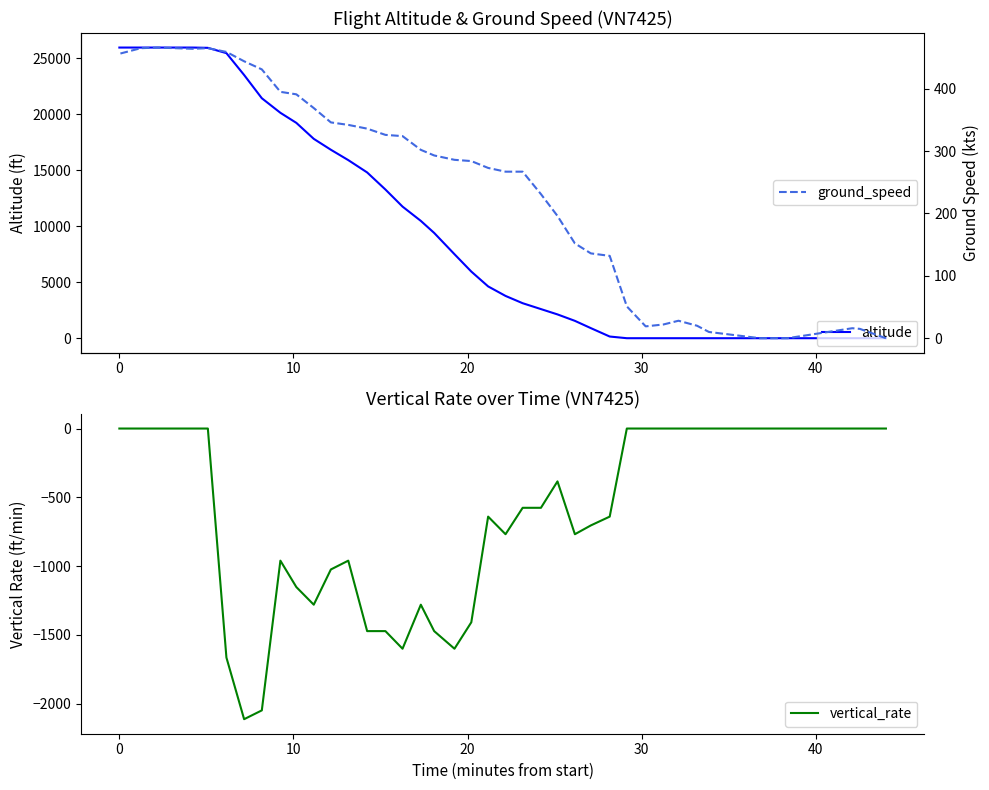

Count the number of data series in this chart.

3